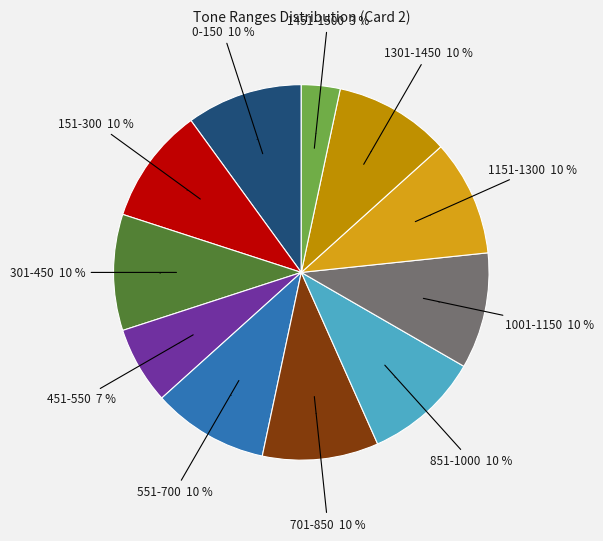

To the nearest percent, what is the combined percentage of 701-850 and 851-1000?

20%